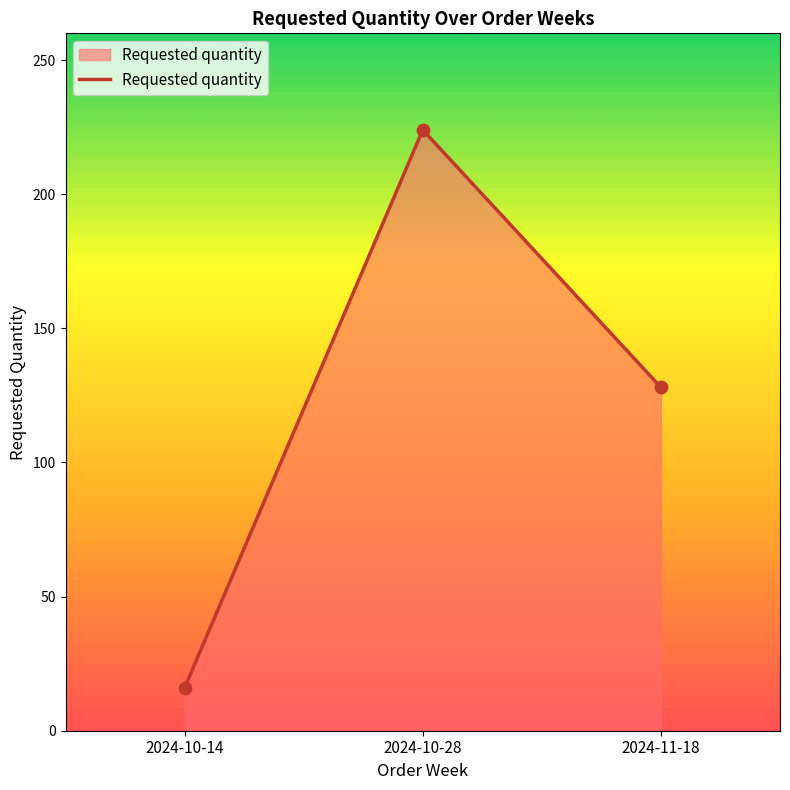

What is the change in value from 2024-10-14 to 2024-10-28?

+208